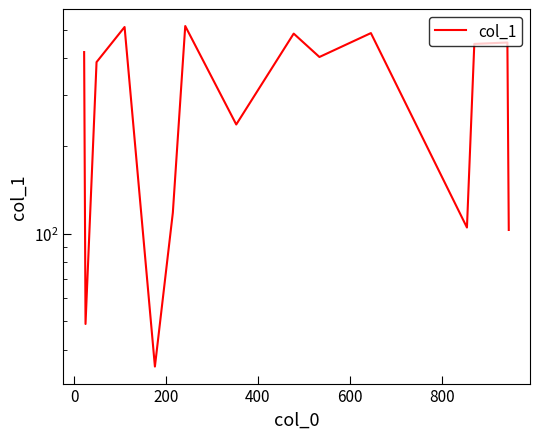

How many points are lower than both their immediate neighbors (excluding endpoints)?

5